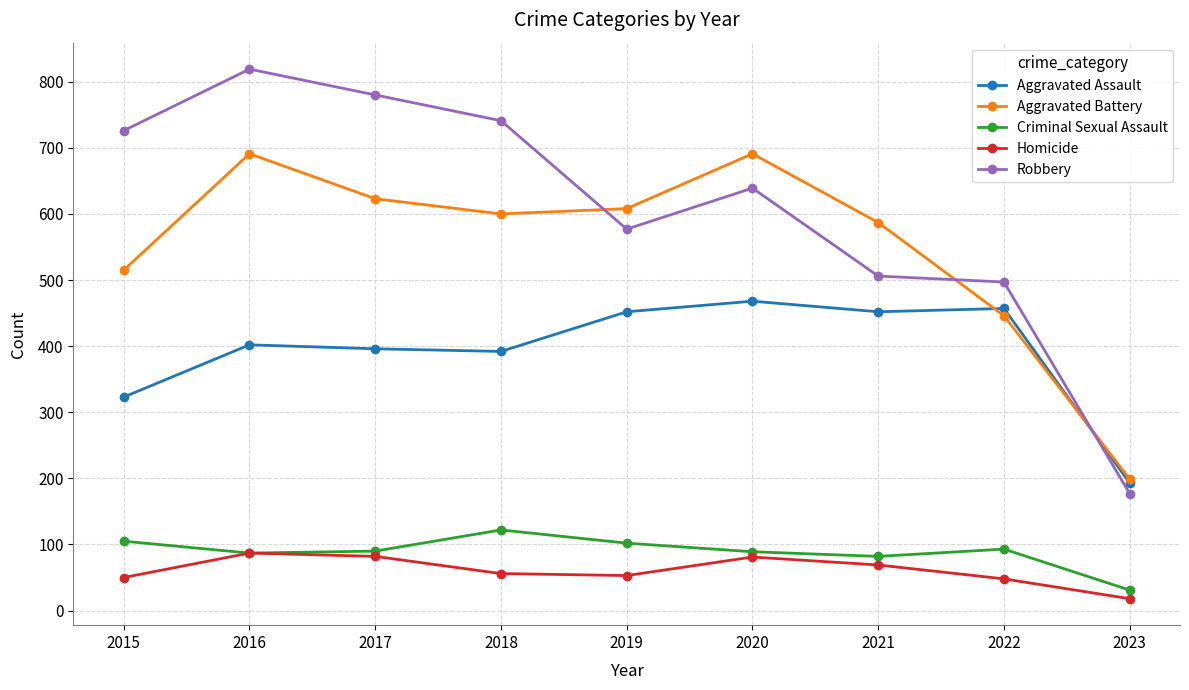

True or false: Criminal Sexual Assault and Aggravated Assault intersect in this chart.

False